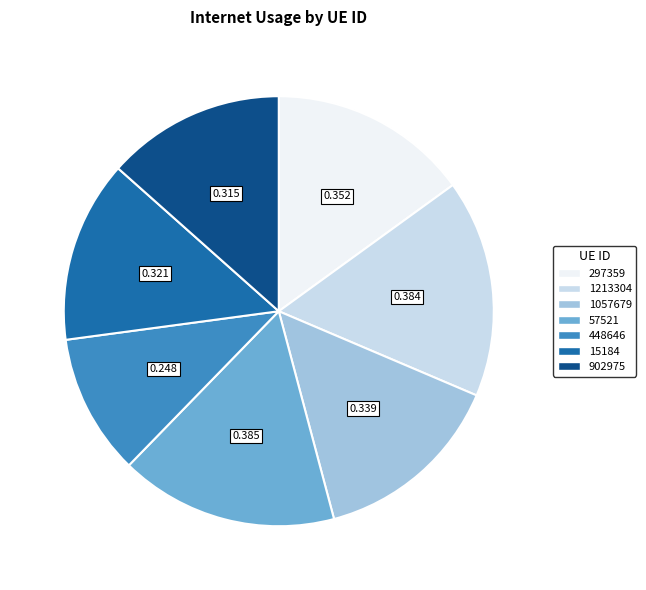

Count the number of slices in the pie.

7